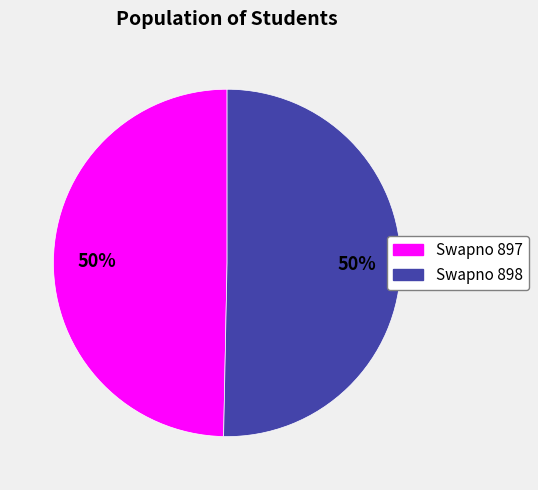

To the nearest percent, what is the combined percentage of Swapno 898 and Swapno 897?

100%